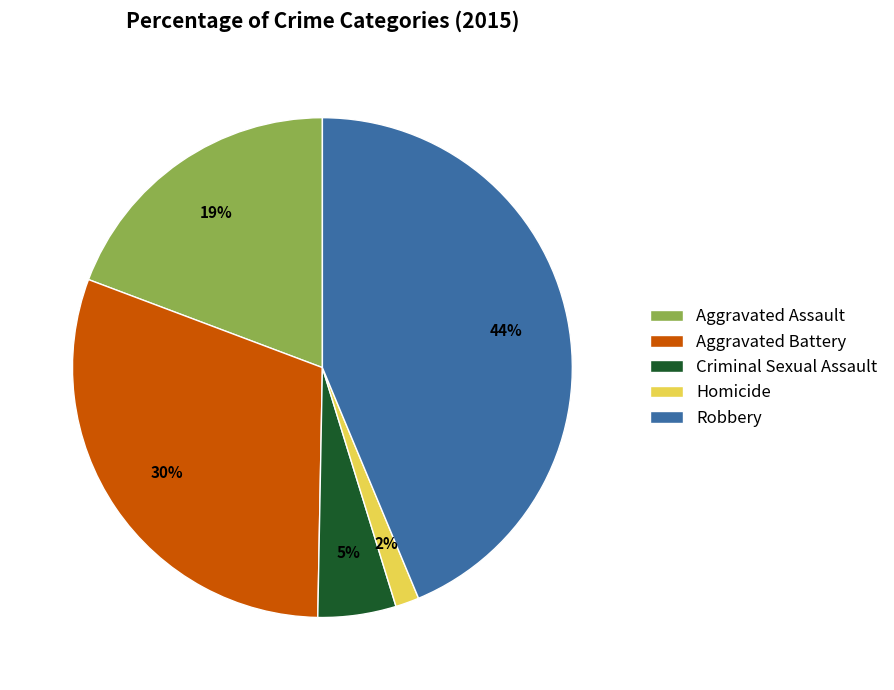

Which category has the biggest portion of the pie?

Robbery